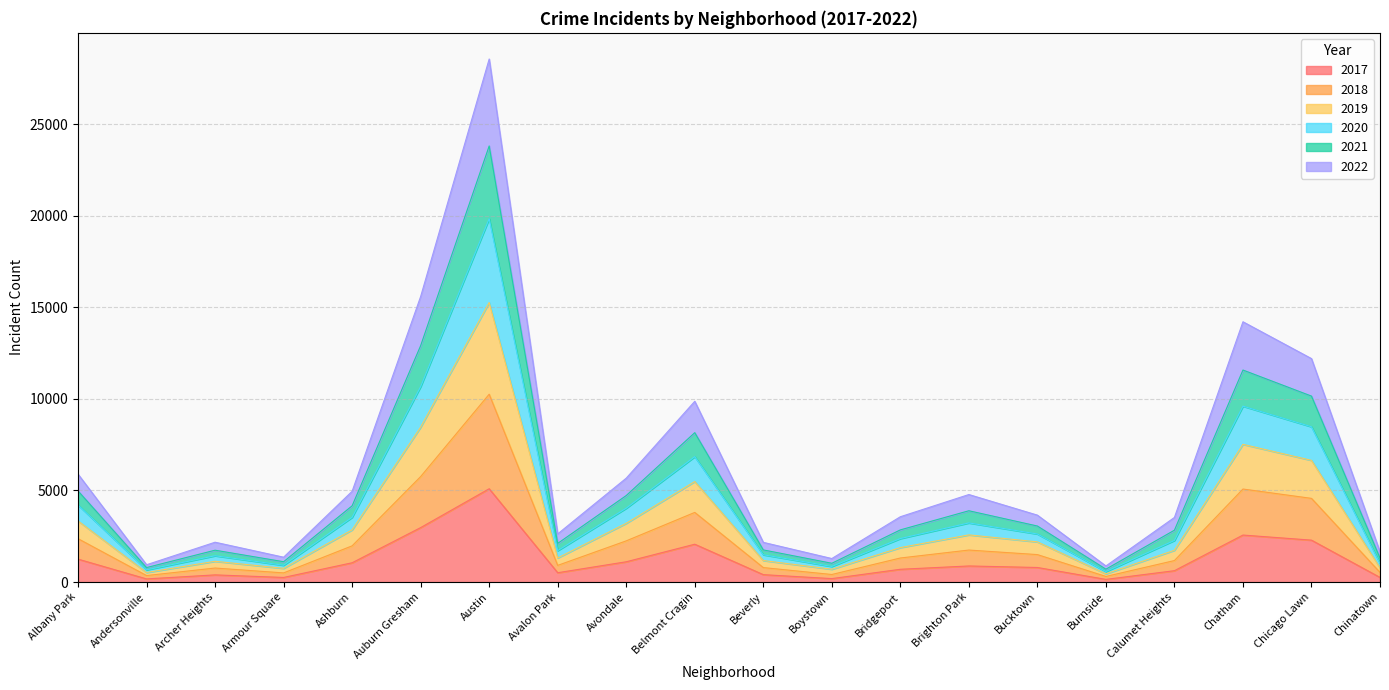

At which category is the sum across all series the highest?

Austin